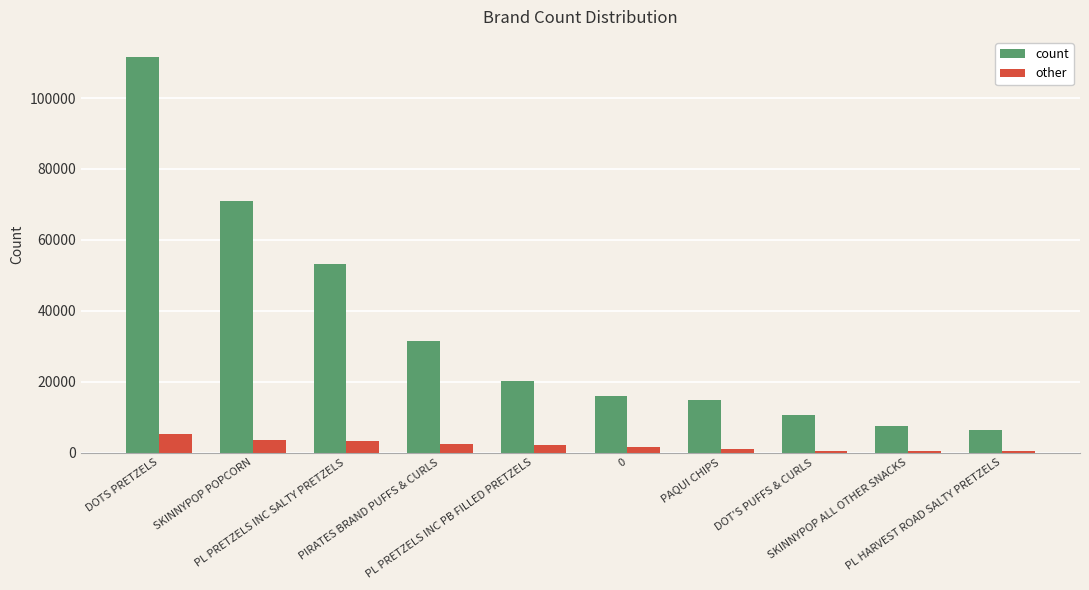

At which label is count closest to 58968?

PL PRETZELS INC SALTY PRETZELS